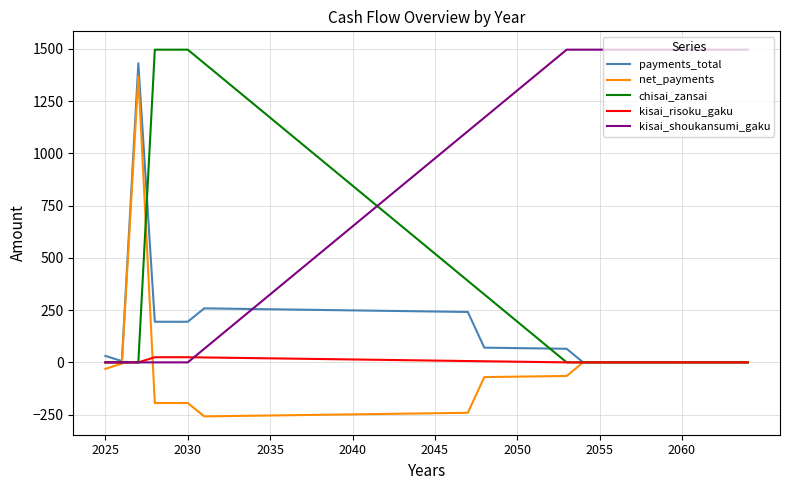

Which series has the largest total across all categories?

kisai_shoukansumi_gaku